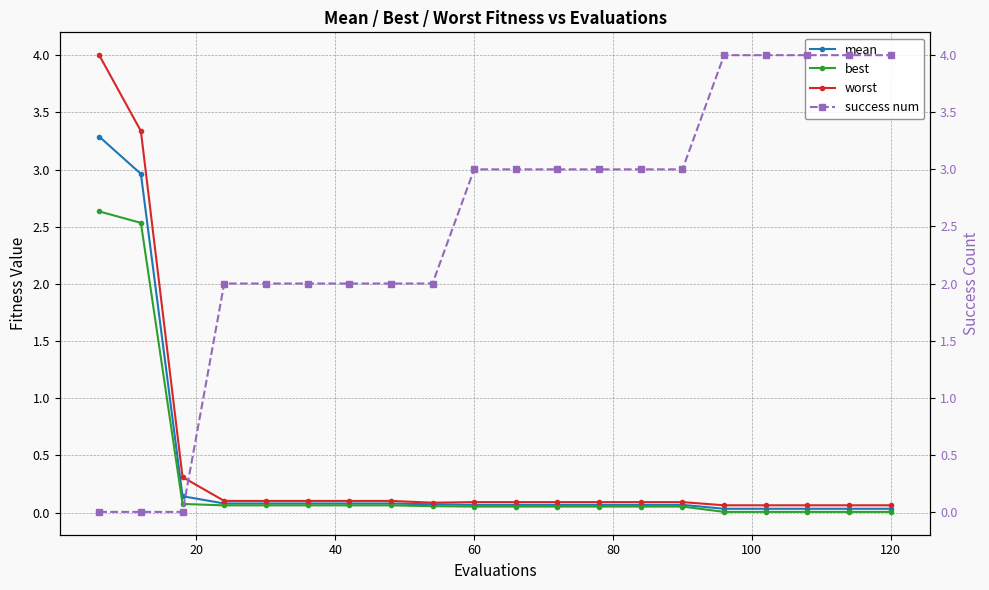

The value of worst at 60 is 0.1. True or false?

True